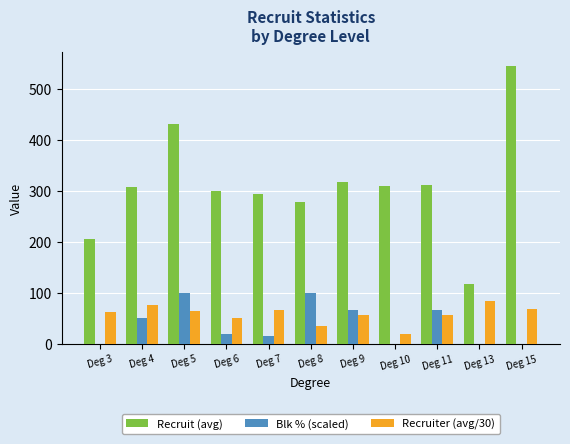

What is the highest value of the Recruiter (avg/30) series?

84.6